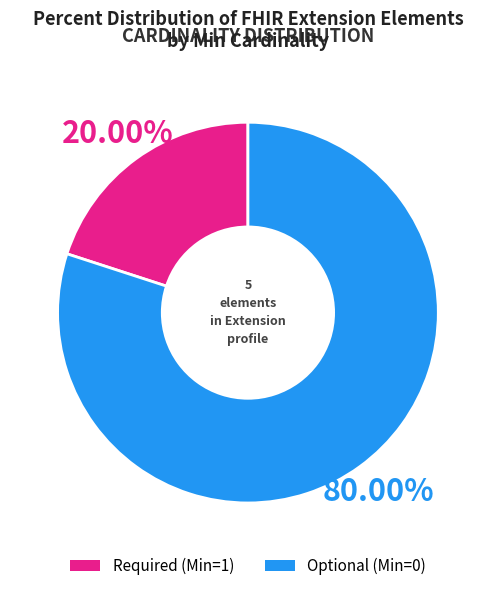

Is there any slice that represents more than half of the pie?

Yes